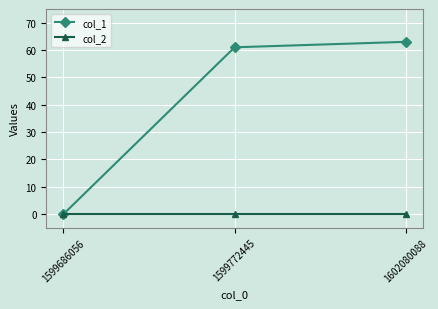

What is the value of the col_1 point at the 2nd from the left?

61